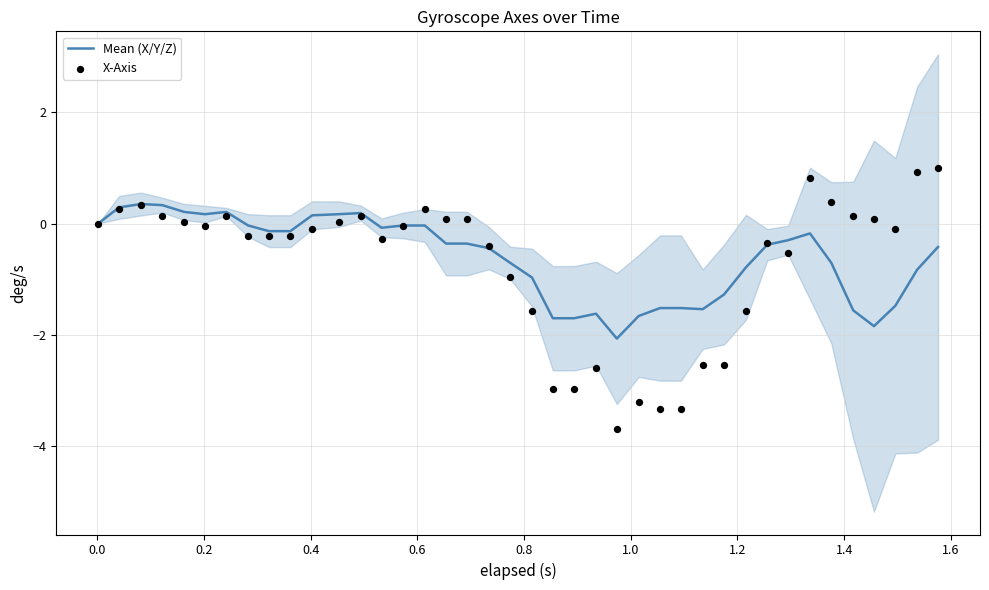

Which series has the widest spread of Y values?

X-Axis